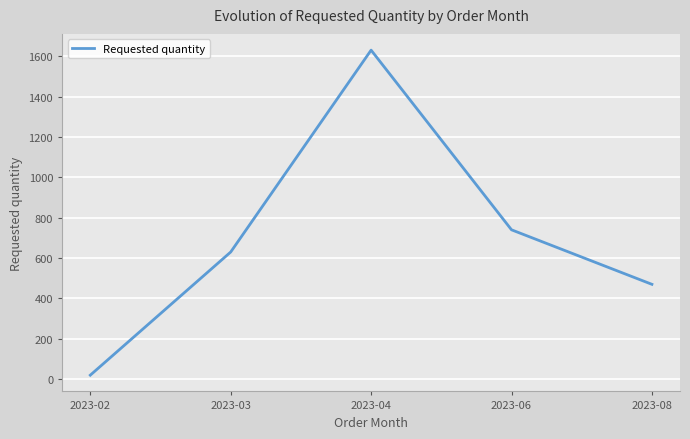

Between 2023-03 and 2023-02, which is larger?

2023-03